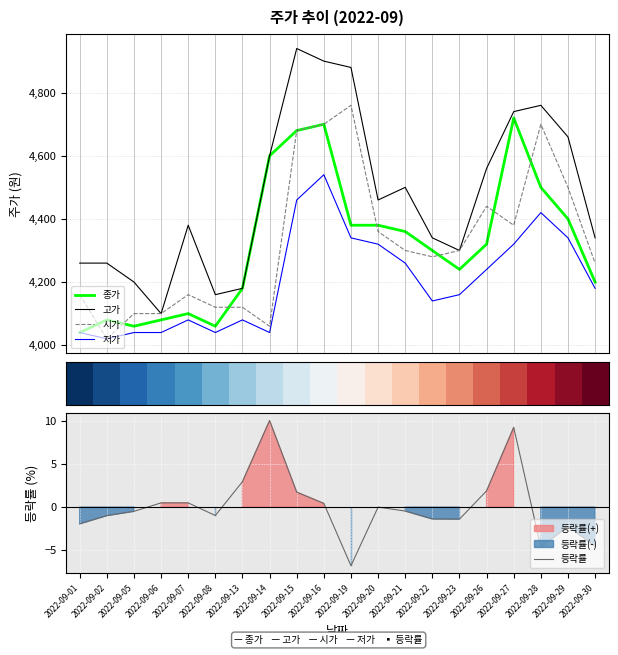

Is the value of 저가 at 2022-09-16 greater than the value of 등락률 at 2022-09-06?

Yes